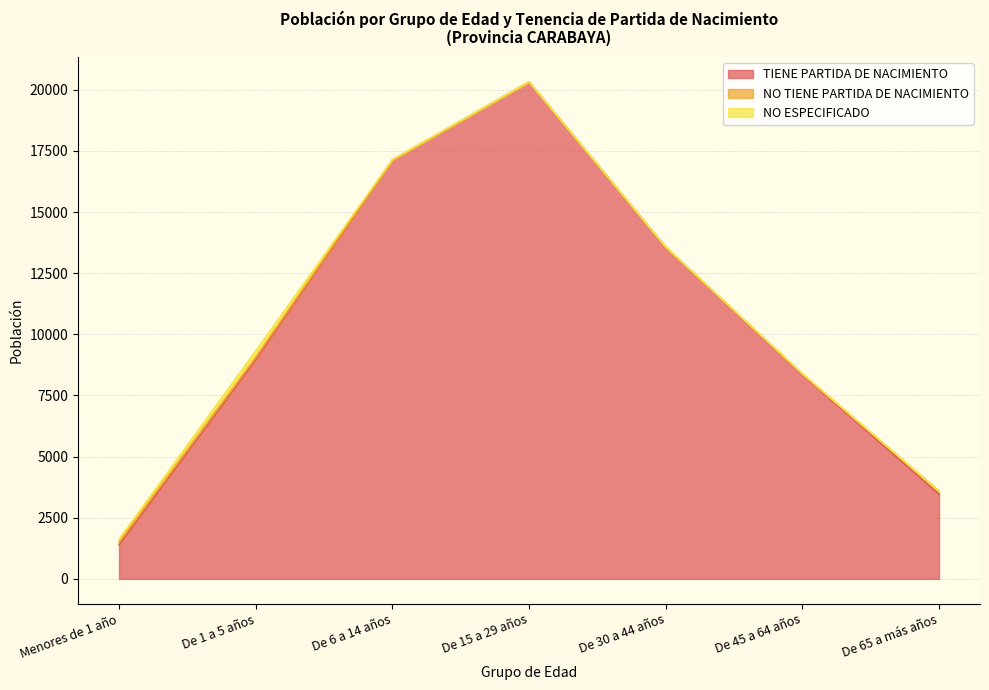

Which series has the widest spread of values?

TIENE PARTIDA DE NACIMIENTO